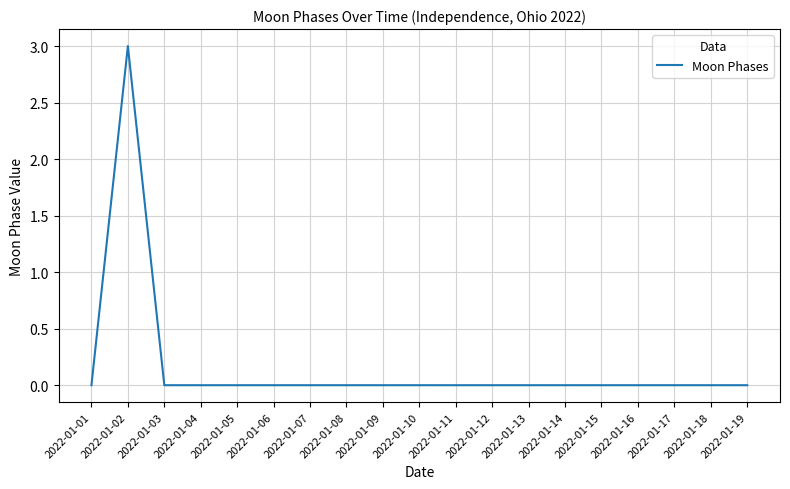

The value at 2022-01-08 is 0. True or false?

True